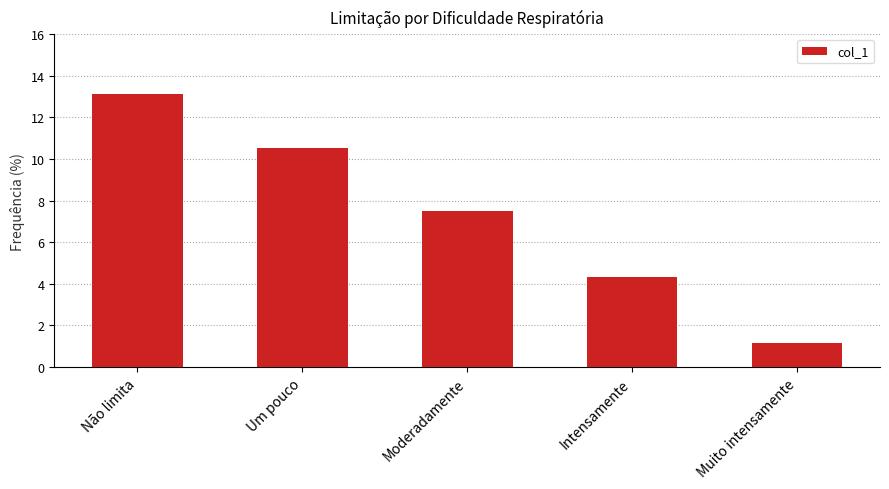

Approximately how many times larger is the value at Moderadamente compared to Não limita?

0.6